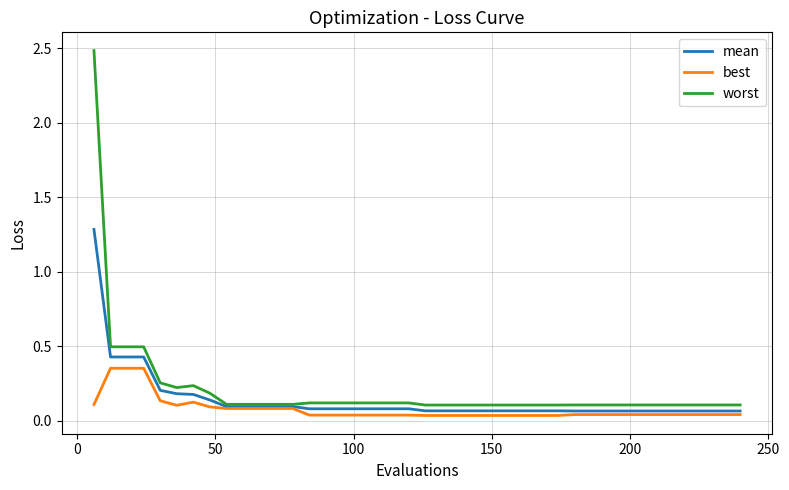

What is the greatest value displayed?

2.5